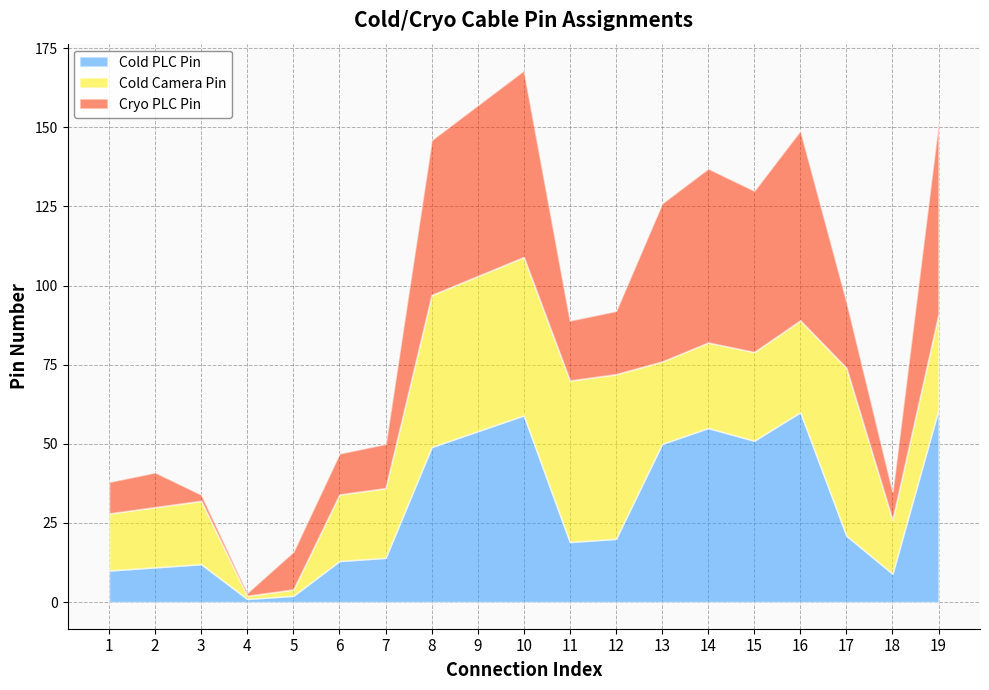

What is the difference between the second highest and second lowest values in the Cold Camera Pin series?

50